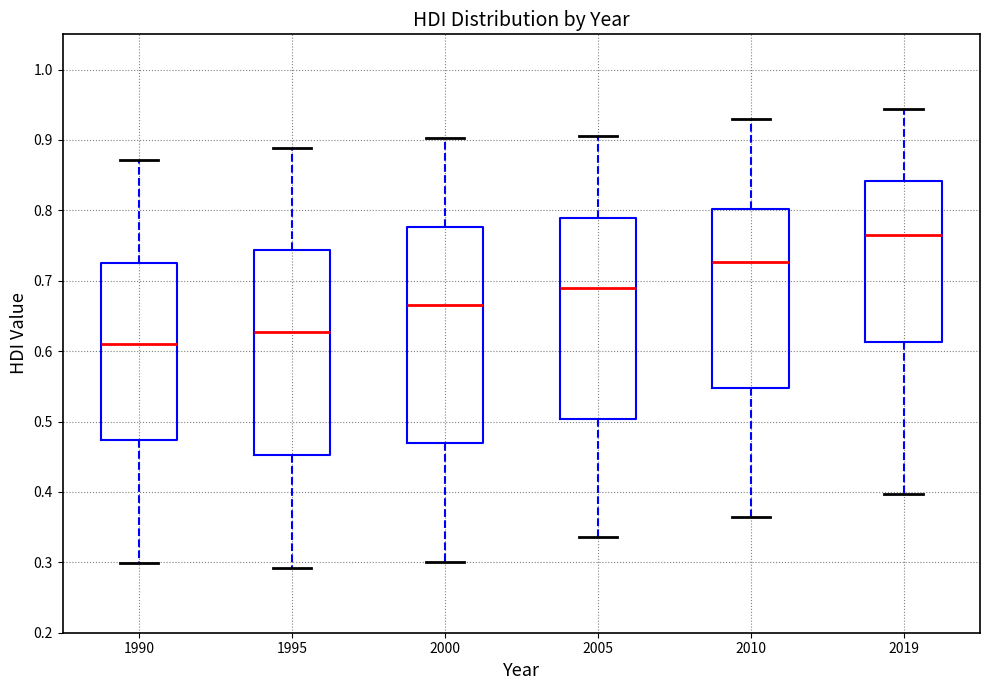

Where is the upper edge of the box at x = 2010 on the y-axis? The values are not printed on the chart, so give them approximately, as read against the axis.

0.80